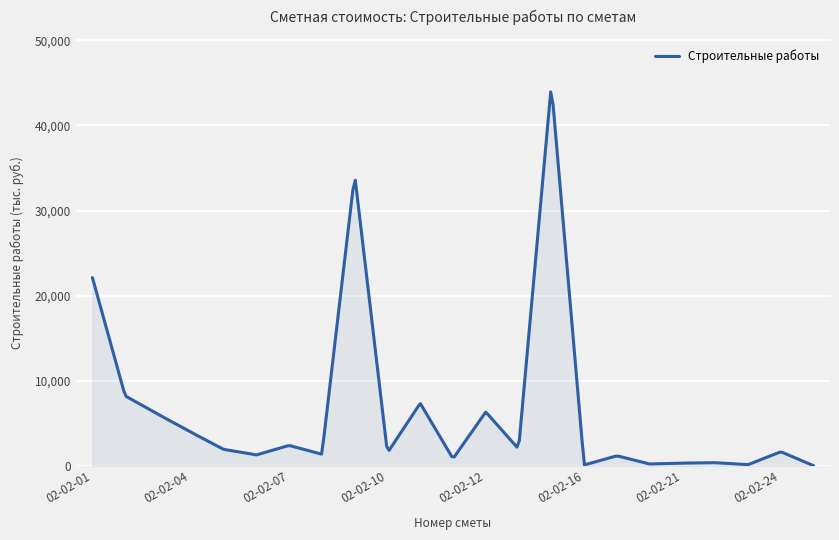

What is the maximum value shown in the chart?

43944.7